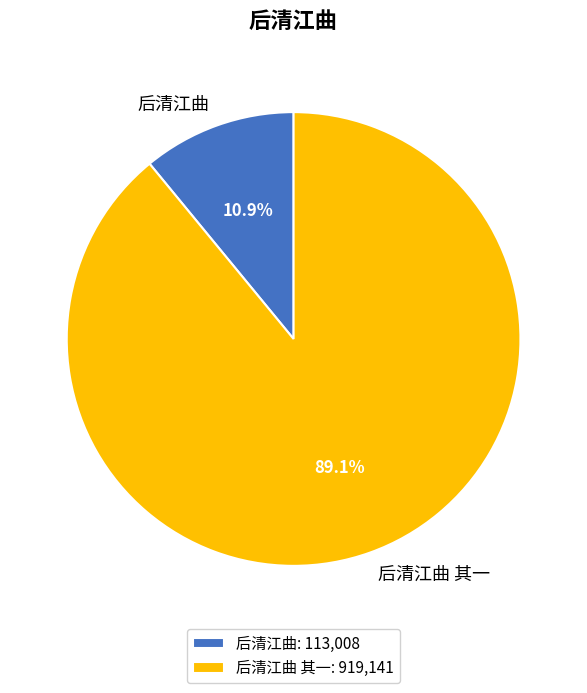

Between 后清江曲 and 后清江曲 其一, which is larger?

后清江曲 其一